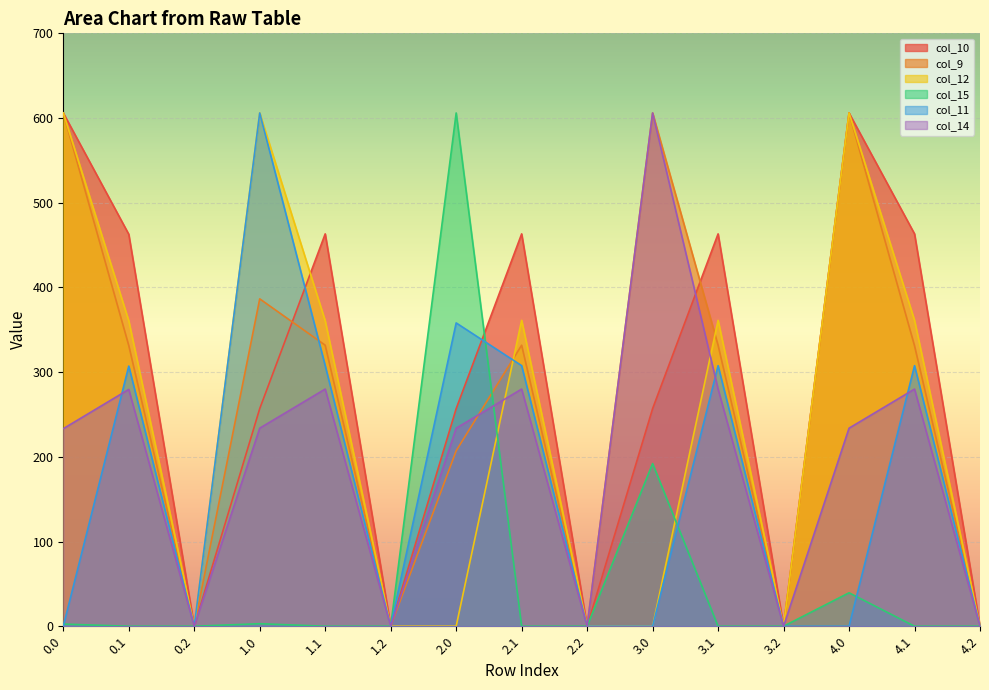

Which series changed the most between 2.2 and 3.0?

col_9